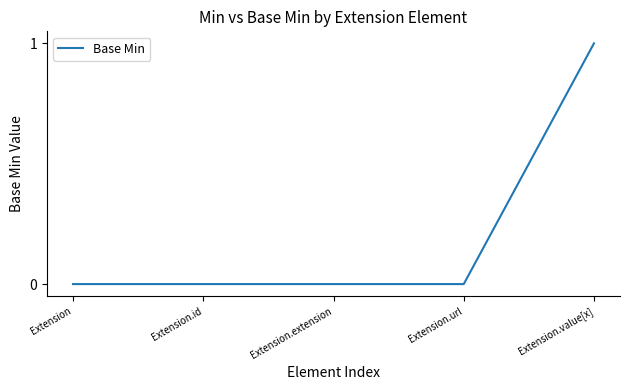

How many distinct data groups are displayed?

1